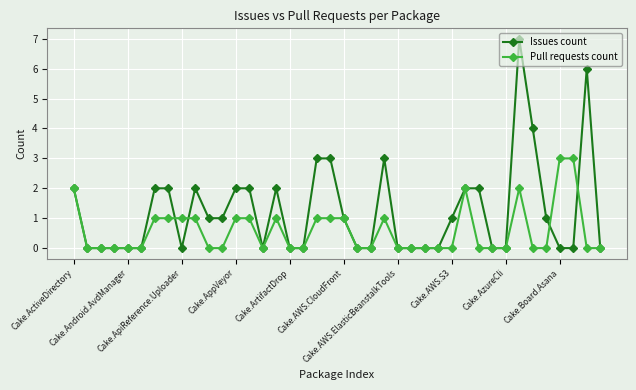

Which series has the largest total across all categories?

Issues count